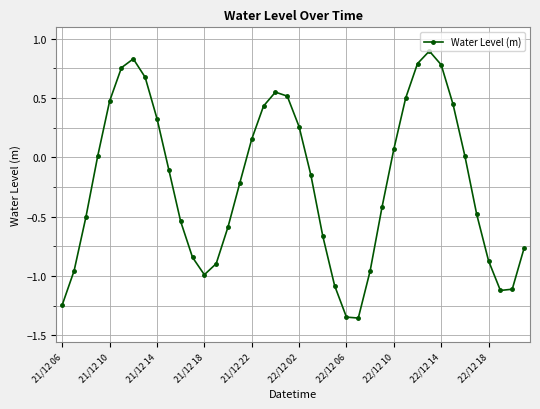

What is the difference between the maximum and minimum values?

2.2